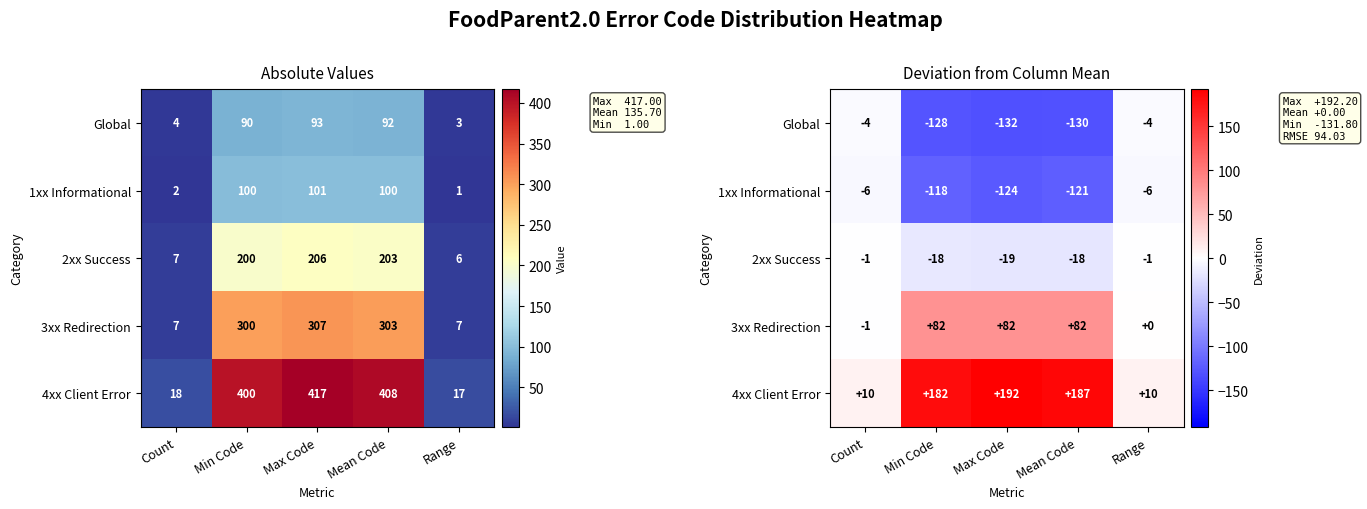

The value of Global at Mean Code is -84.4. True or false?

False